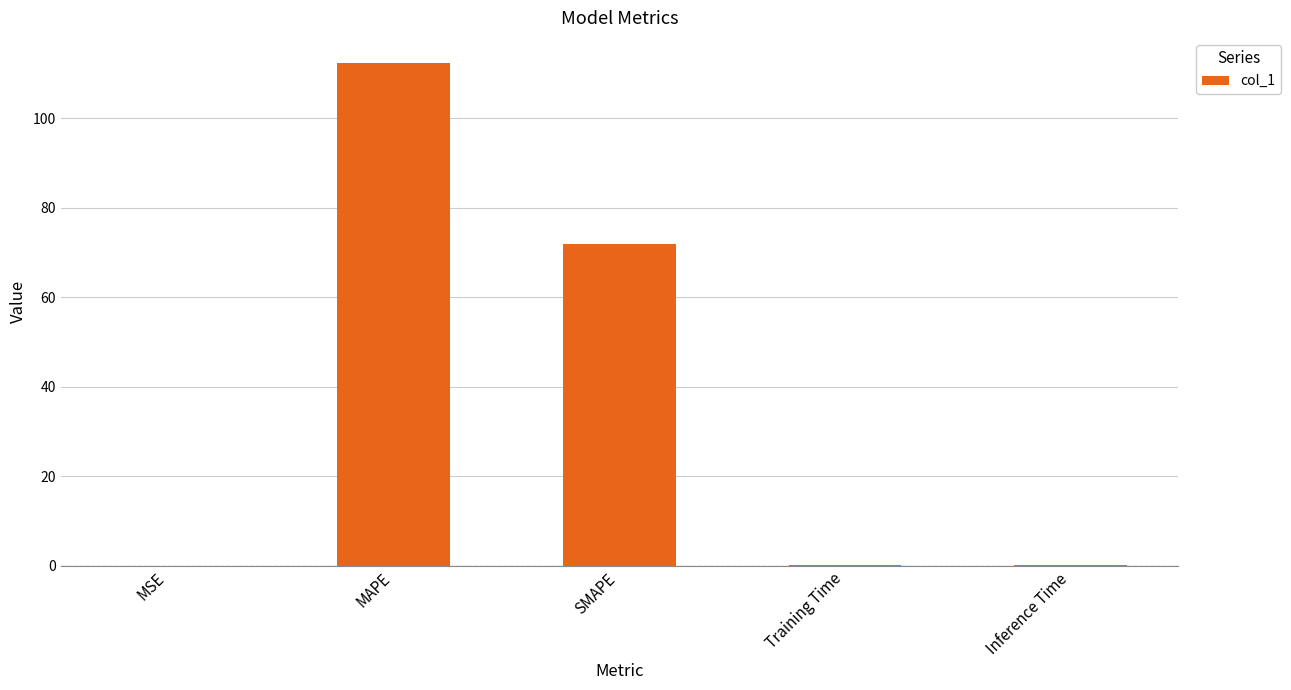

What is the approximate value at SMAPE?

72.0